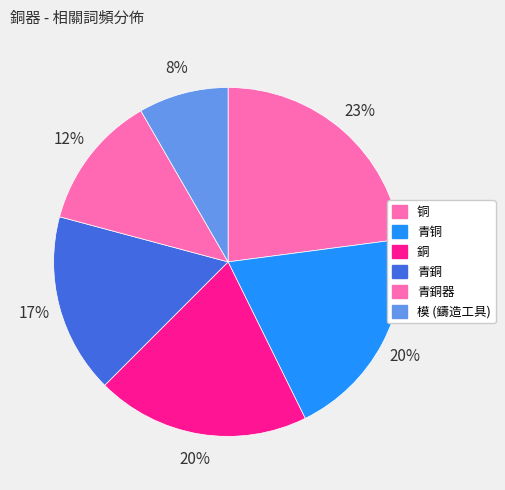

What is the change in value from 銅 to 青銅?

-3